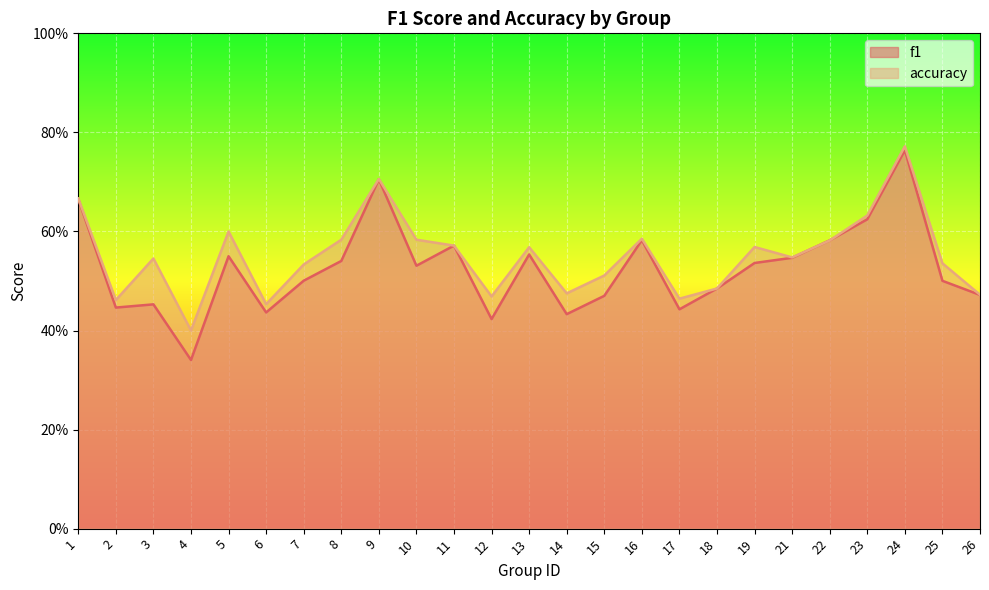

What is the sum of all accuracy values?

13.8